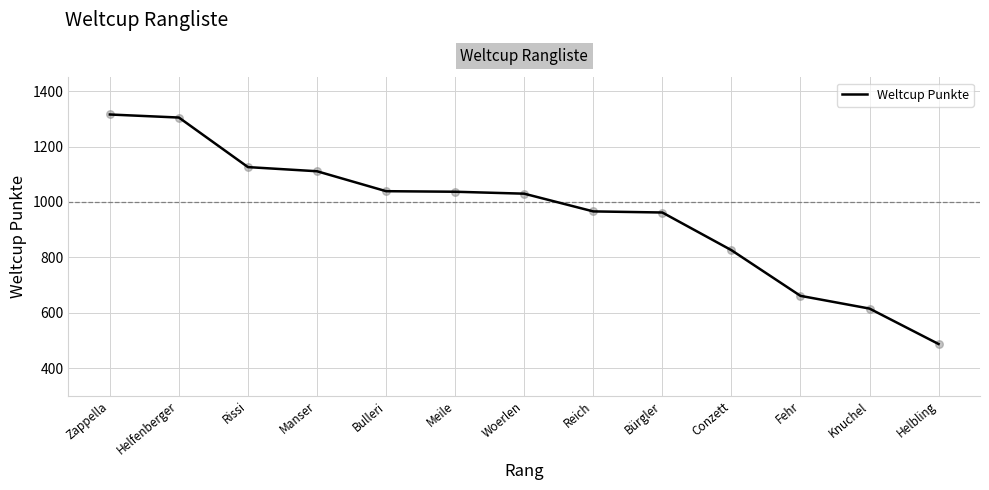

What is the change in value from Zappella to Conzett?

-490